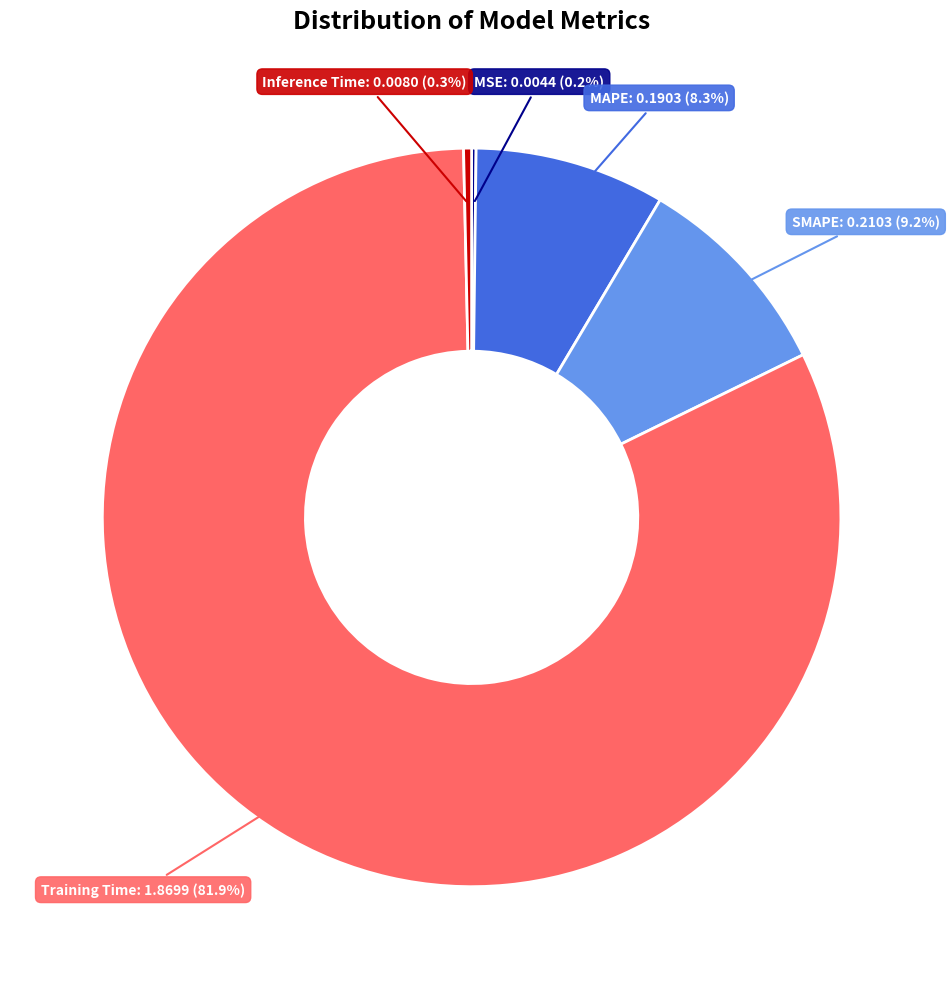

Is there a majority slice in this chart?

Yes